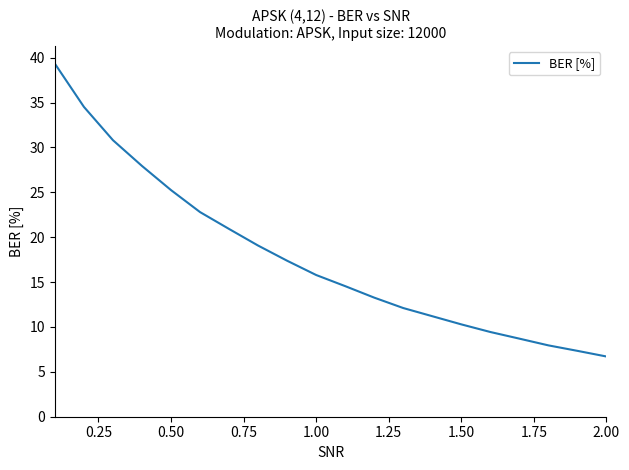

What is the smallest value displayed?

6.7